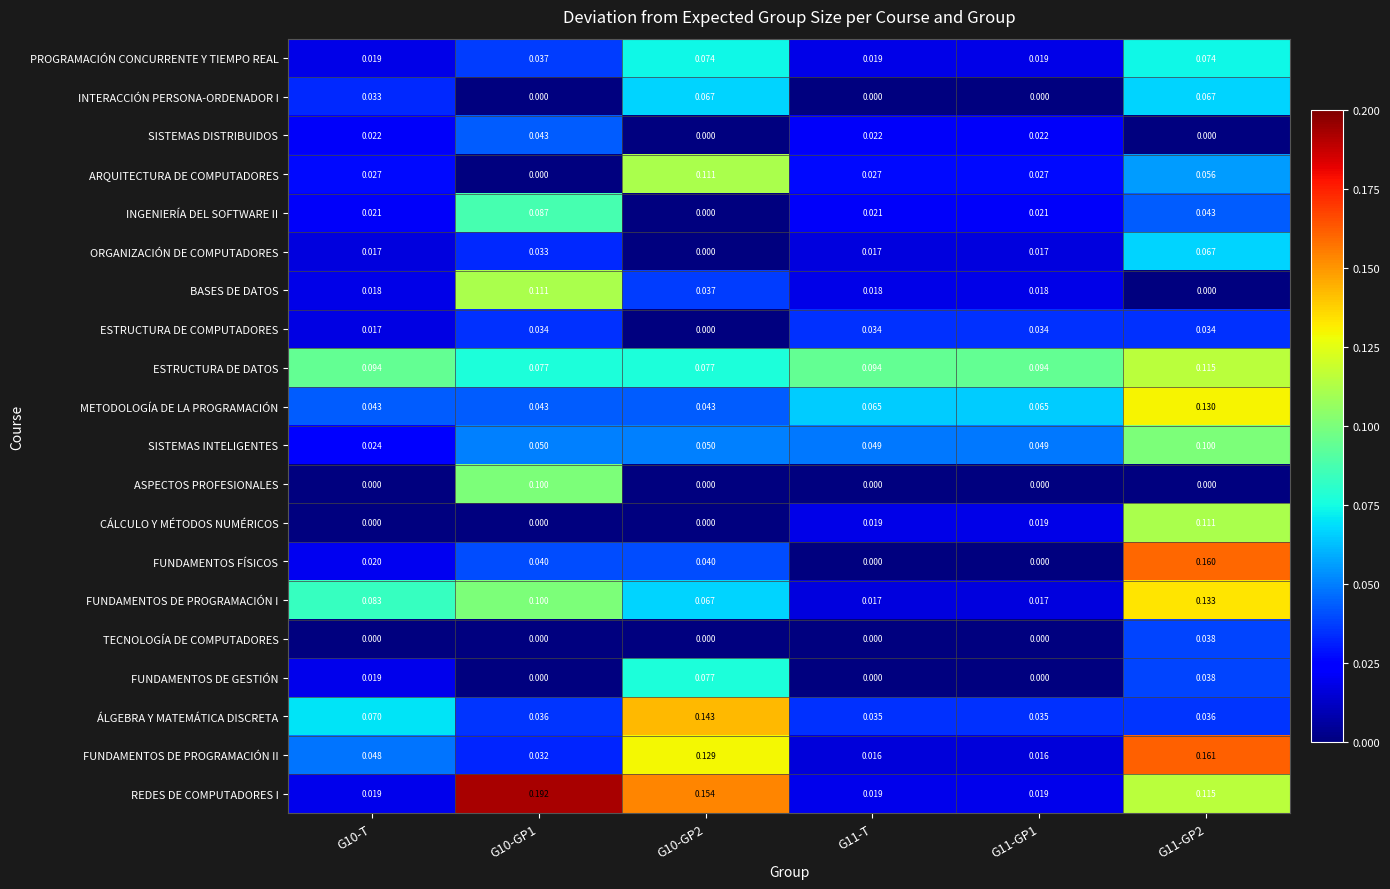

Which series has the widest spread of values?

REDES DE COMPUTADORES I